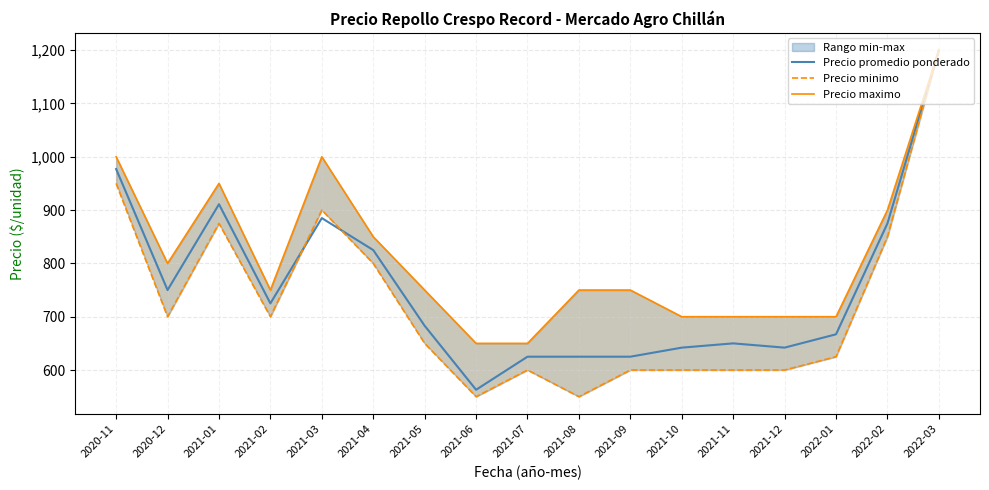

What is the spread (max minus min) of values at 2022-01?

75